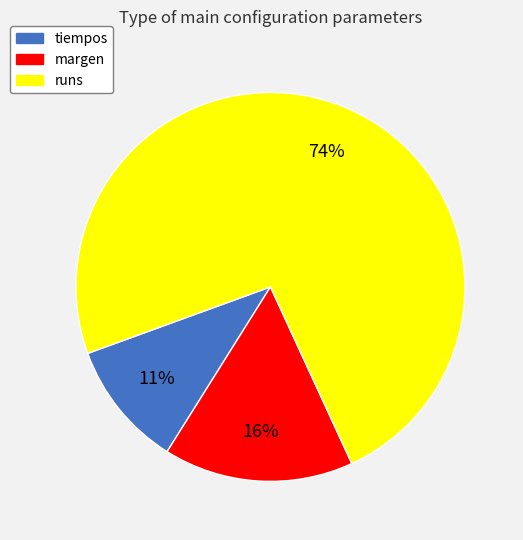

Rank the categories by value from highest to lowest.

runs, margen, tiempos